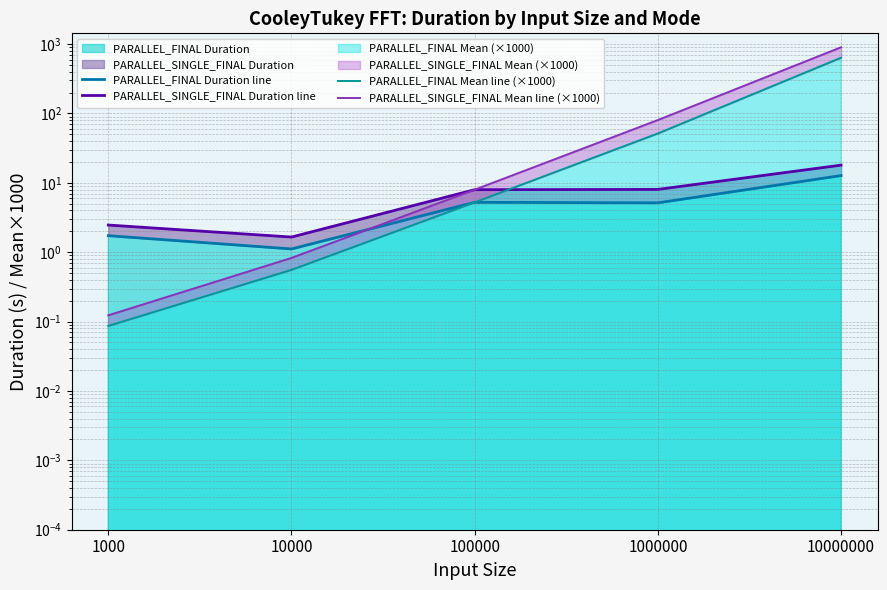

Which has a higher value, 10000 or 1000?

1000